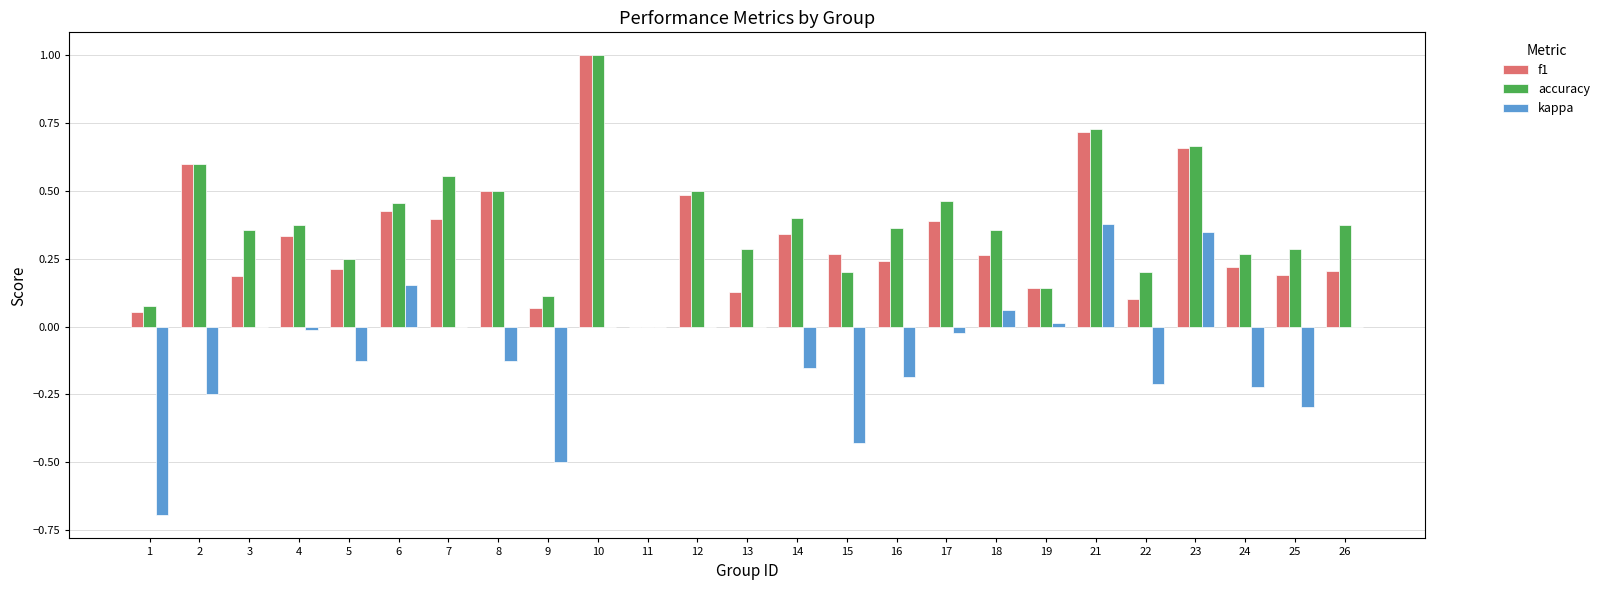

At which category is the sum across all series the highest?

10